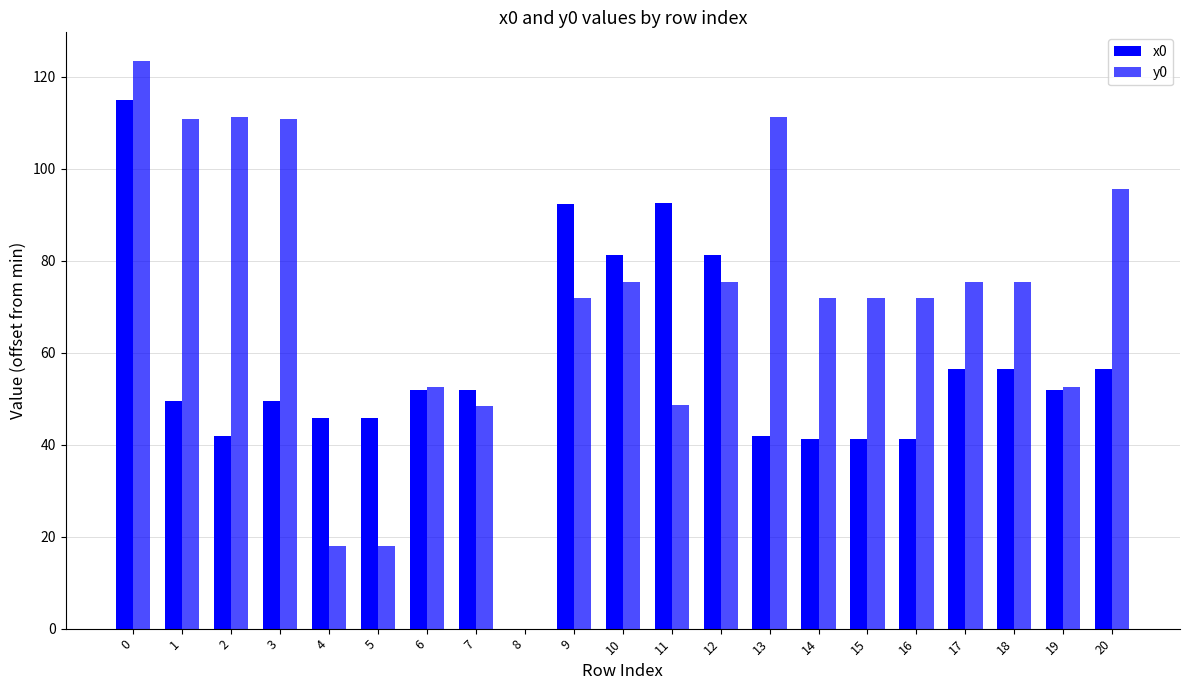

How many distinct data groups are displayed?

2